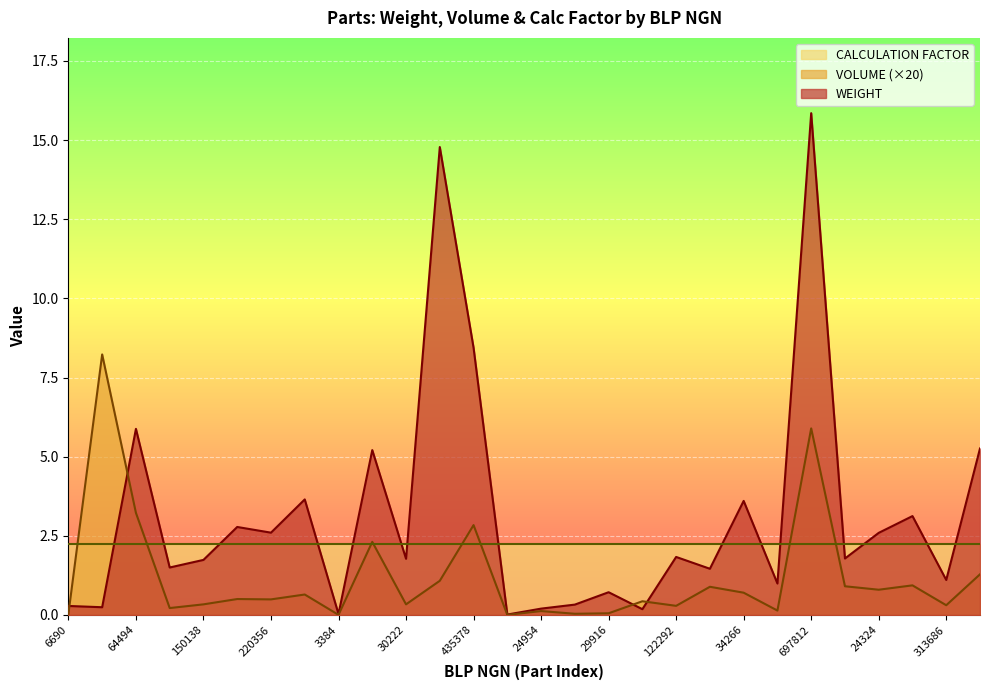

How many data points in WEIGHT are above 1?

19